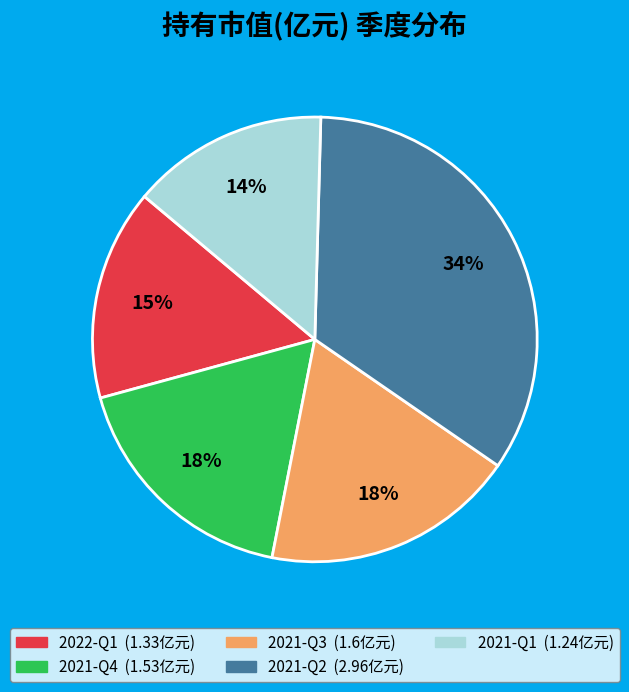

To the nearest percent, what is the difference between the 2021-Q2 and 2022-Q1 slice percentages?

19%